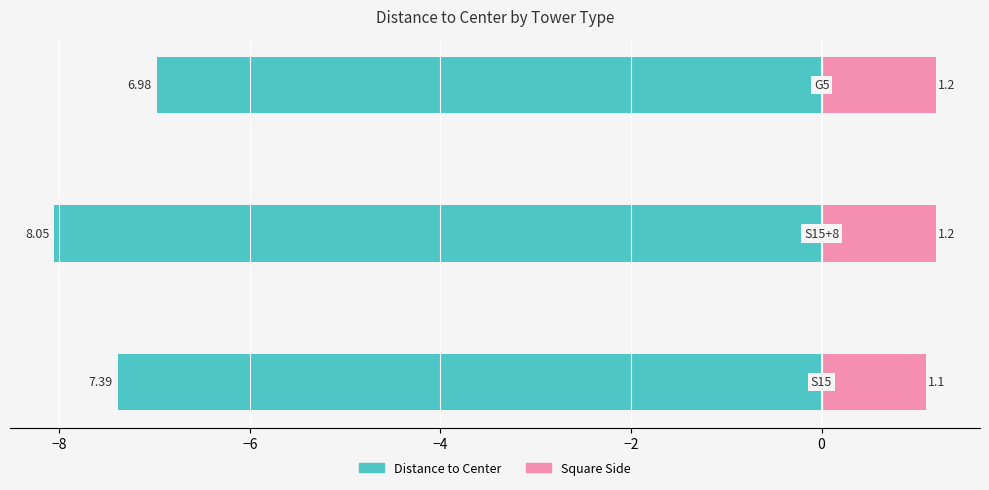

What is the average value of the Distance to Center series?

-7.5